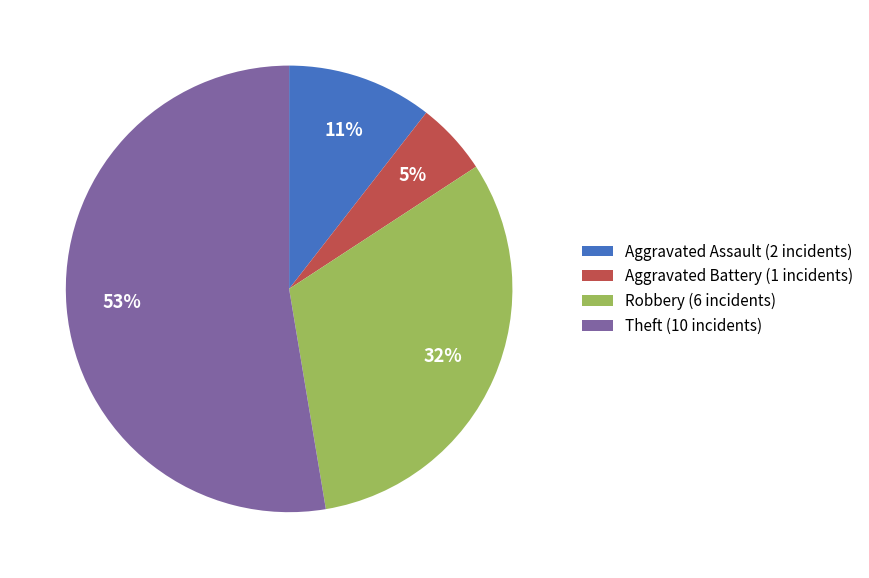

Which category has the smallest portion of the pie?

Aggravated Battery